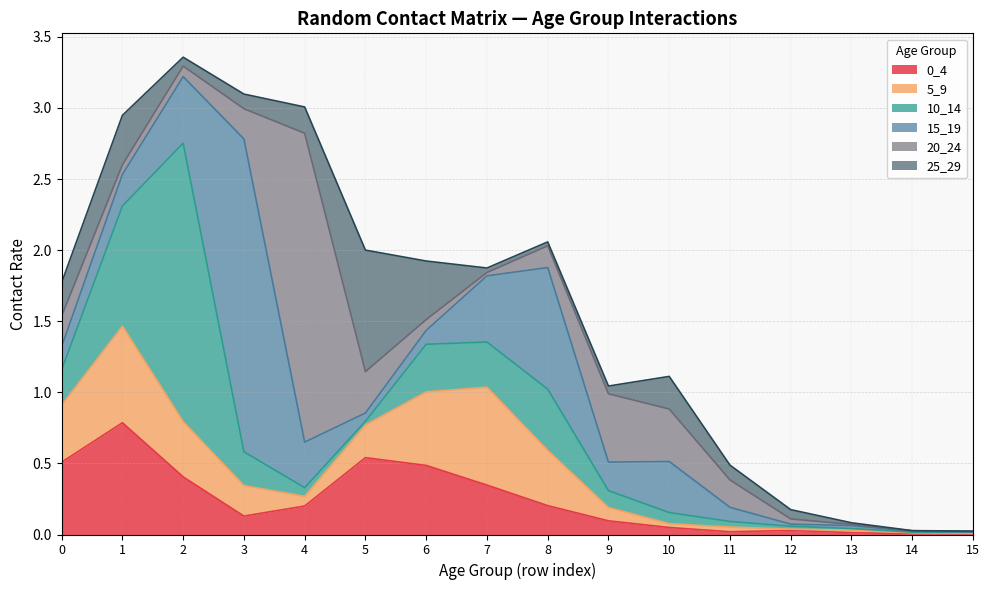

True or false: 0_4 and 15_19 intersect in this chart.

True